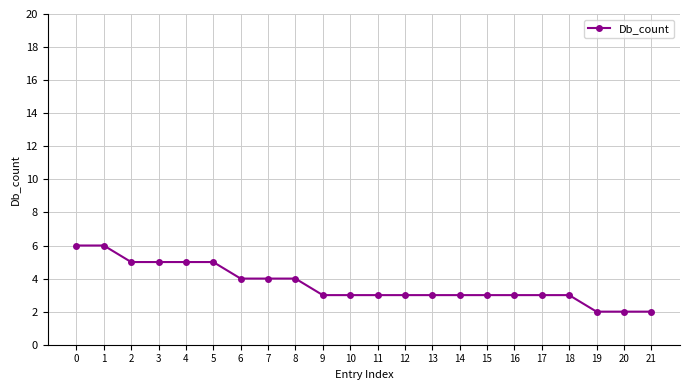

What is the greatest value displayed?

6